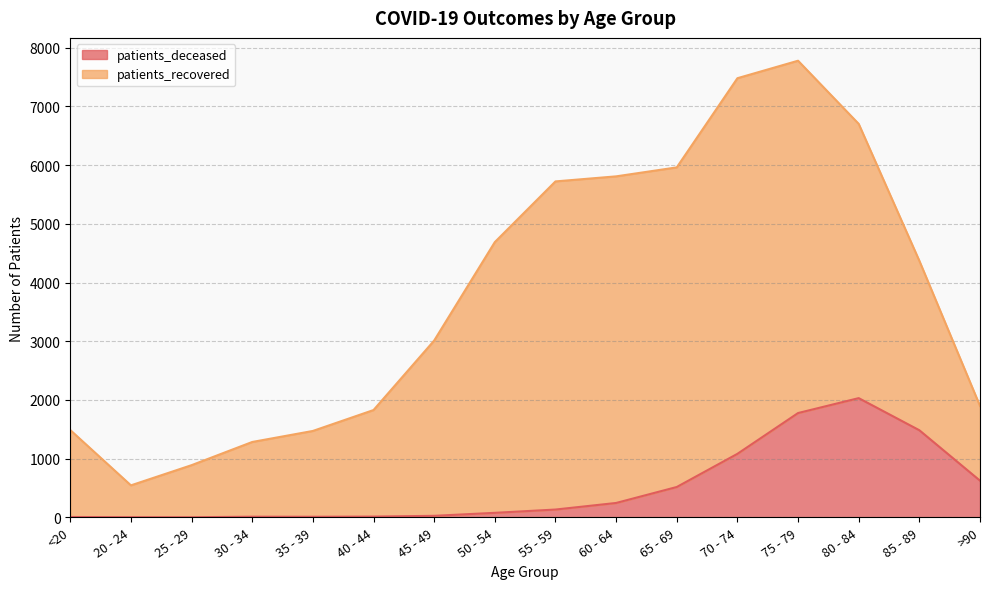

What is the change in value from 35 - 39 to 65 - 69?

+507